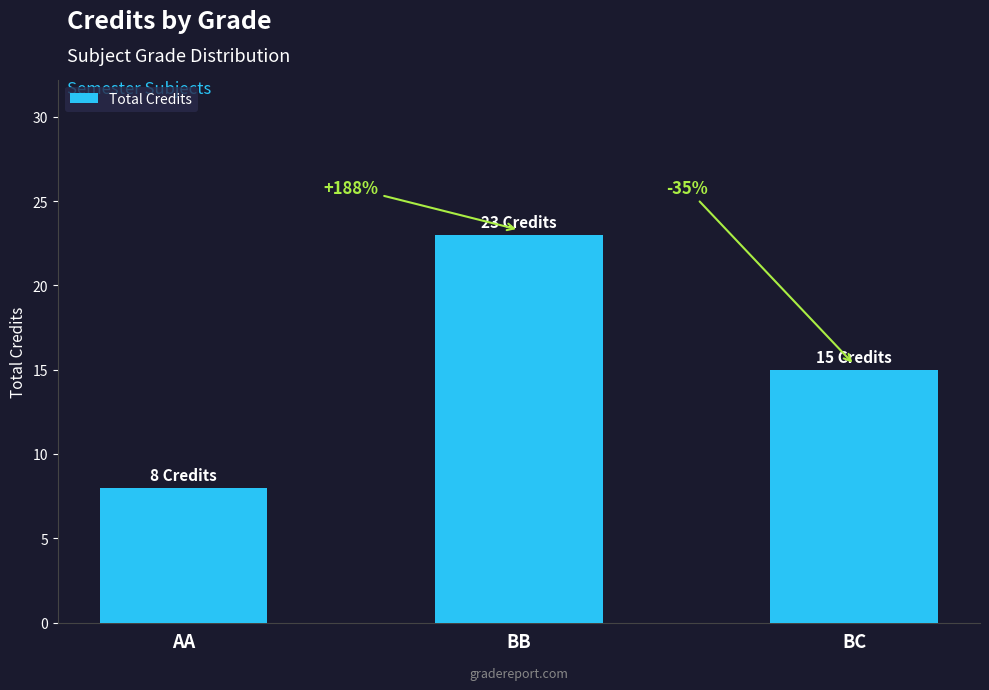

What is the difference between the maximum and second lowest values?

8